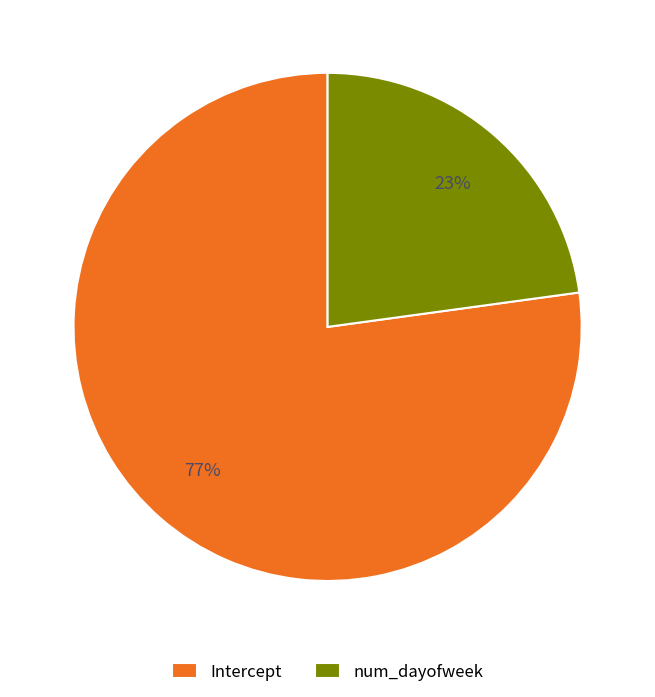

Count the number of slices in the pie.

2